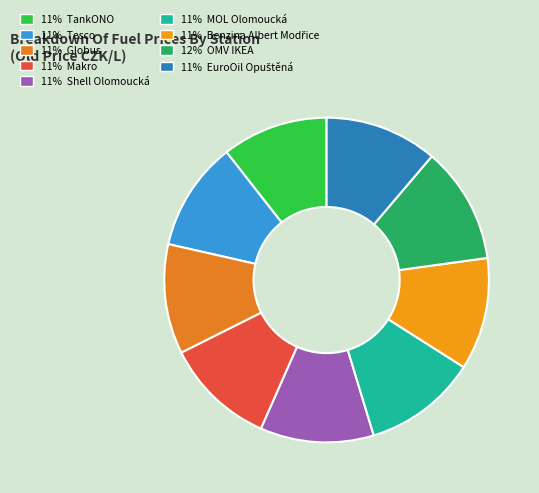

How many slices are in this pie chart?

9